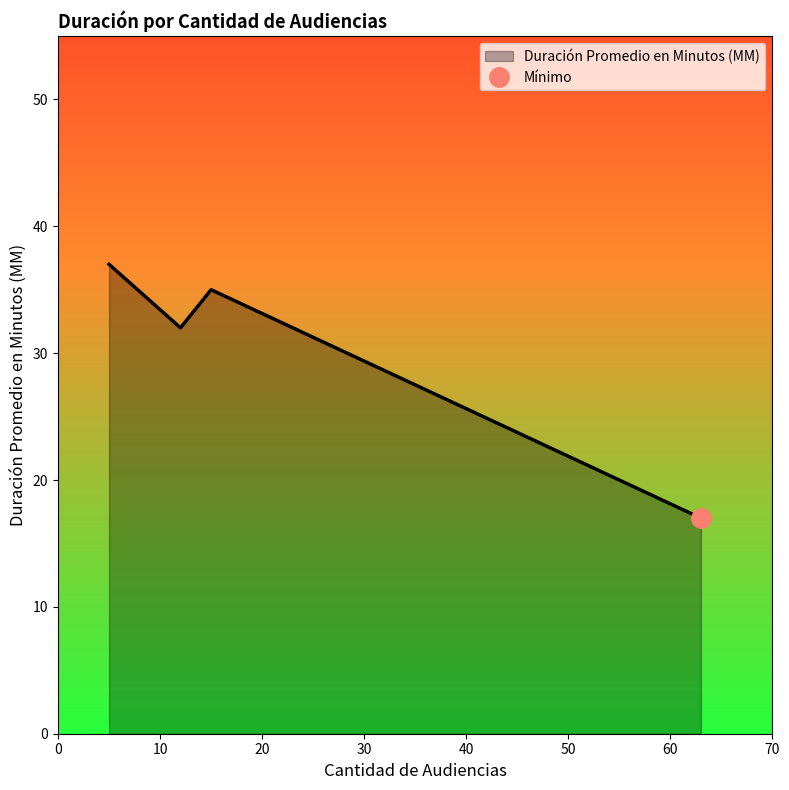

What is the lowest value of the Duración Promedio en Minutos (MM) series?

17